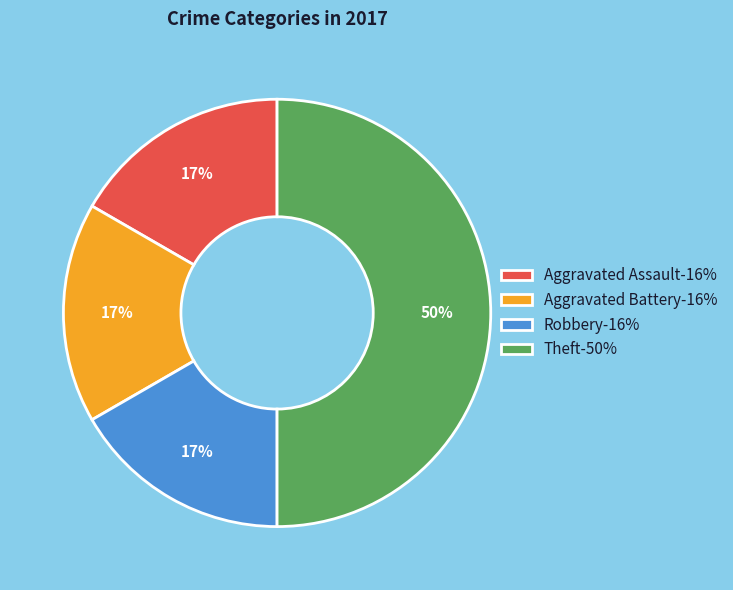

How many slices are in this pie chart?

4